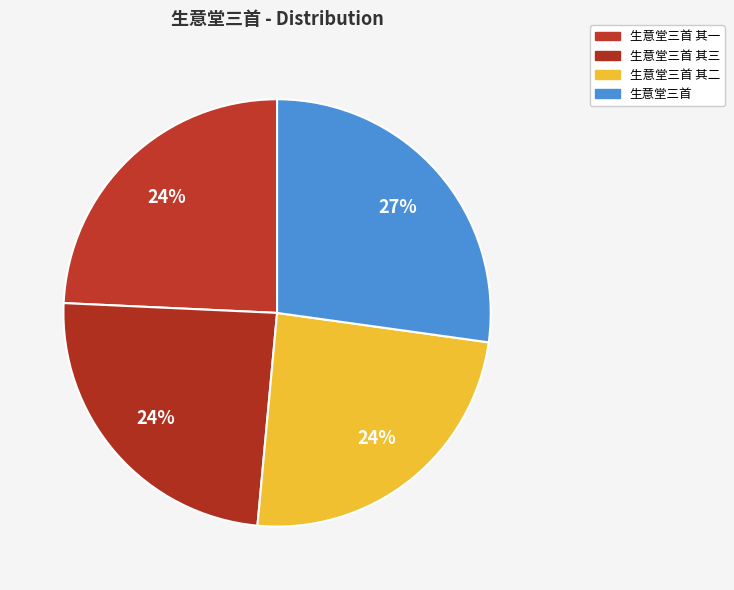

Is the sum of 生意堂三首 and 生意堂三首 其三 greater than half?

Yes